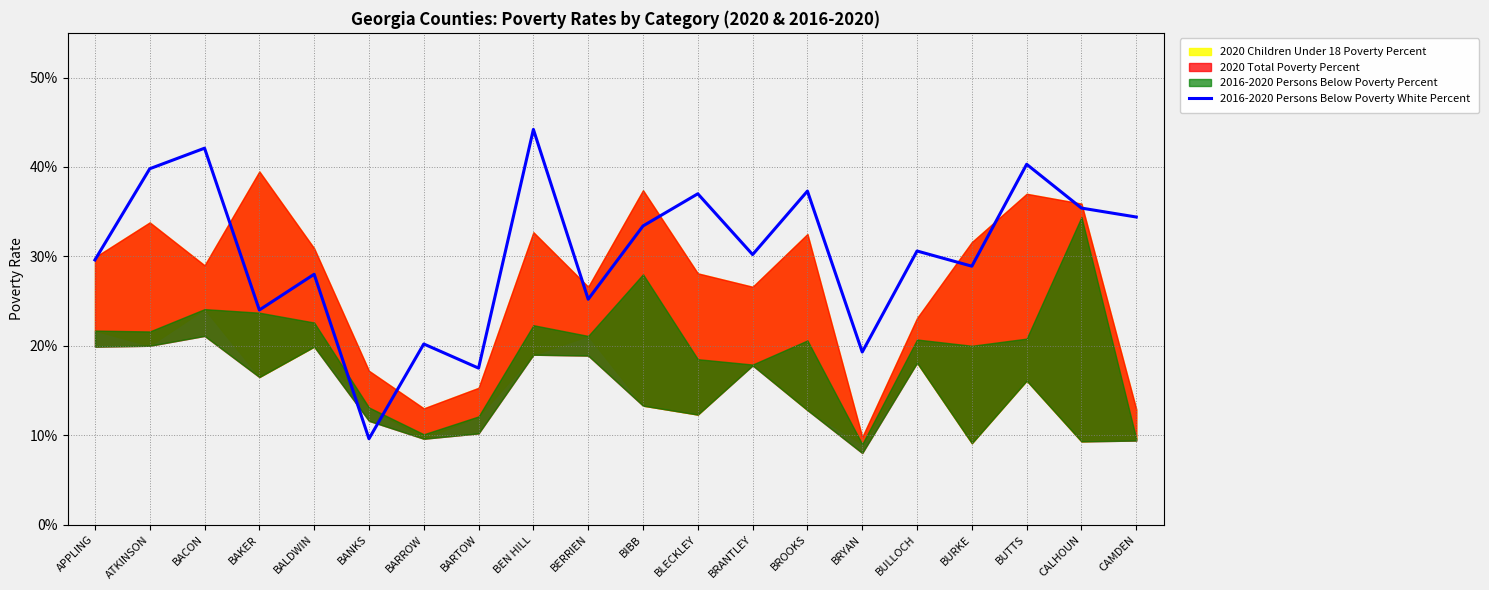

What position from the left is BRYAN?

15